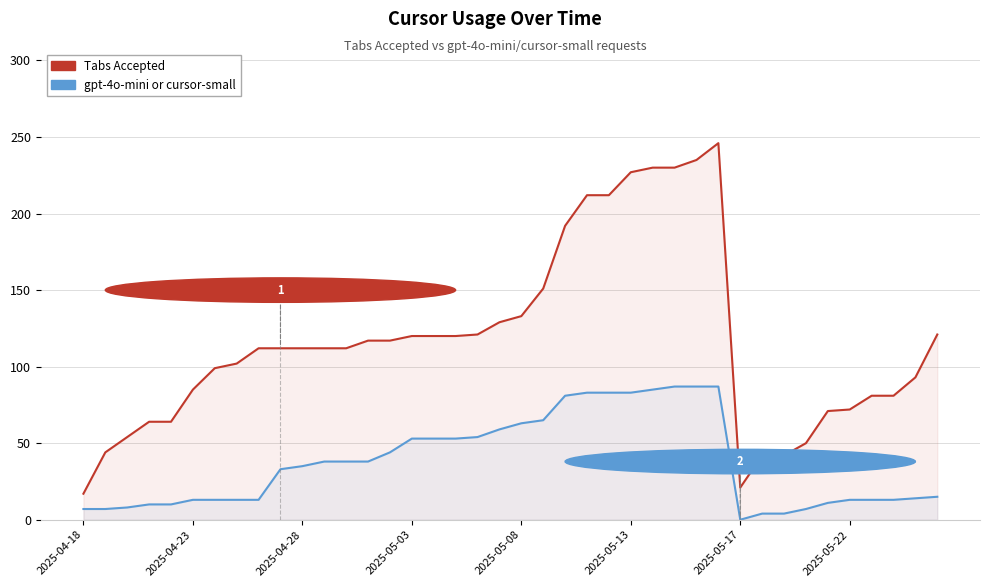

Reading right to left, transcribe all the data shown in this chart.

Tabs Accepted: 121	93	81	81	72	71	50	42	42	21	246	235	230	230	227	212	212	192	151	133	129	121	120	120	120	117	117	112	112	112	112	112	102	99	85	64	64	54	44	17
gpt-4o-mini or cursor-small: 15	14	13	13	13	11	7	4	4	0	87	87	87	85	83	83	83	81	65	63	59	54	53	53	53	44	38	38	38	35	33	13	13	13	13	10	10	8	7	7